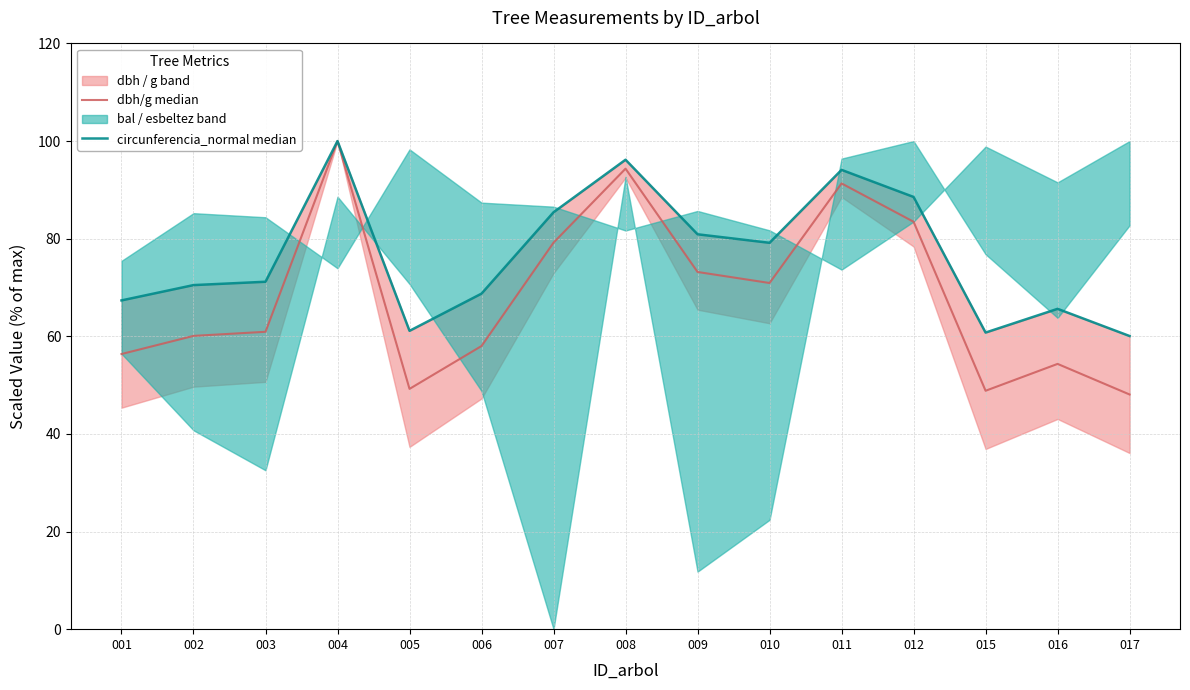

Read the circunferencia_normal median value at 016.

65.6